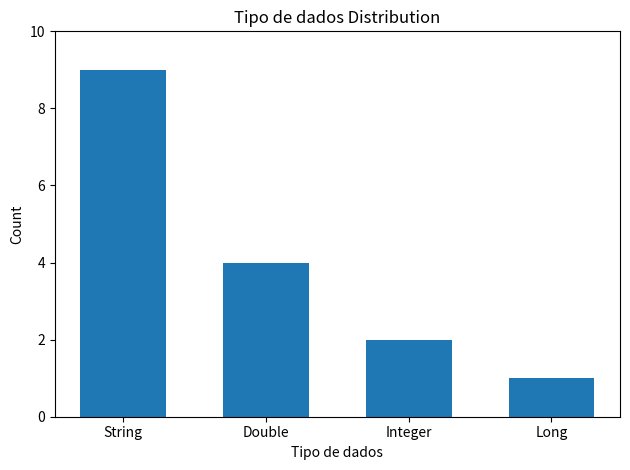

The value at Long is 1. True or false?

True